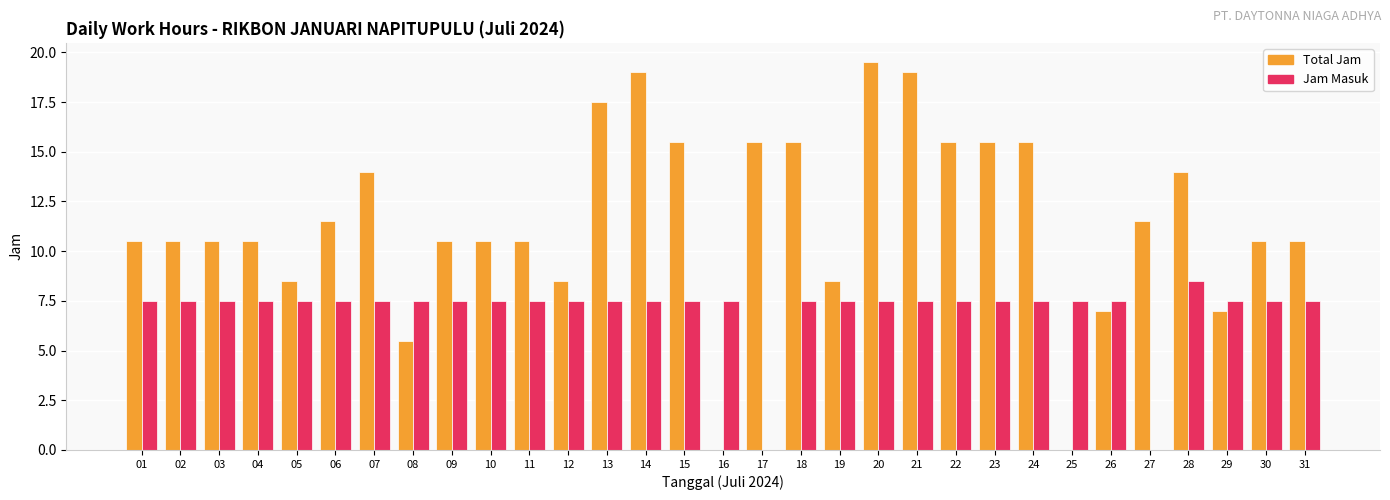

Reading left to right, list all the values displayed in this chart.

Total Jam: 10.5	10.5	10.5	10.5	8.5	11.5	14.0	5.5	10.5	10.5	10.5	8.5	17.5	19.0	15.5	0.0	15.5	15.5	8.5	19.5	19.0	15.5	15.5	15.5	0.0	7.0	11.5	14.0	7.0	10.5	10.5
Jam Masuk: 7.5	7.5	7.5	7.5	7.5	7.5	7.5	7.5	7.5	7.5	7.5	7.5	7.5	7.5	7.5	7.5	0.0	7.5	7.5	7.5	7.5	7.5	7.5	7.5	7.5	7.5	0.0	8.5	7.5	7.5	7.5